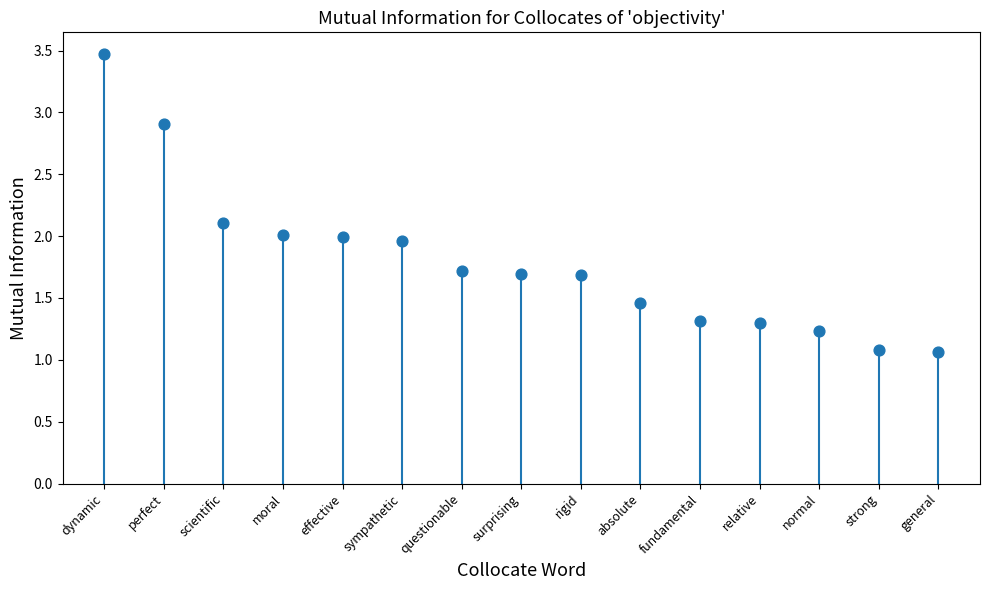

What is the range of Y values (max minus min)?

2.4